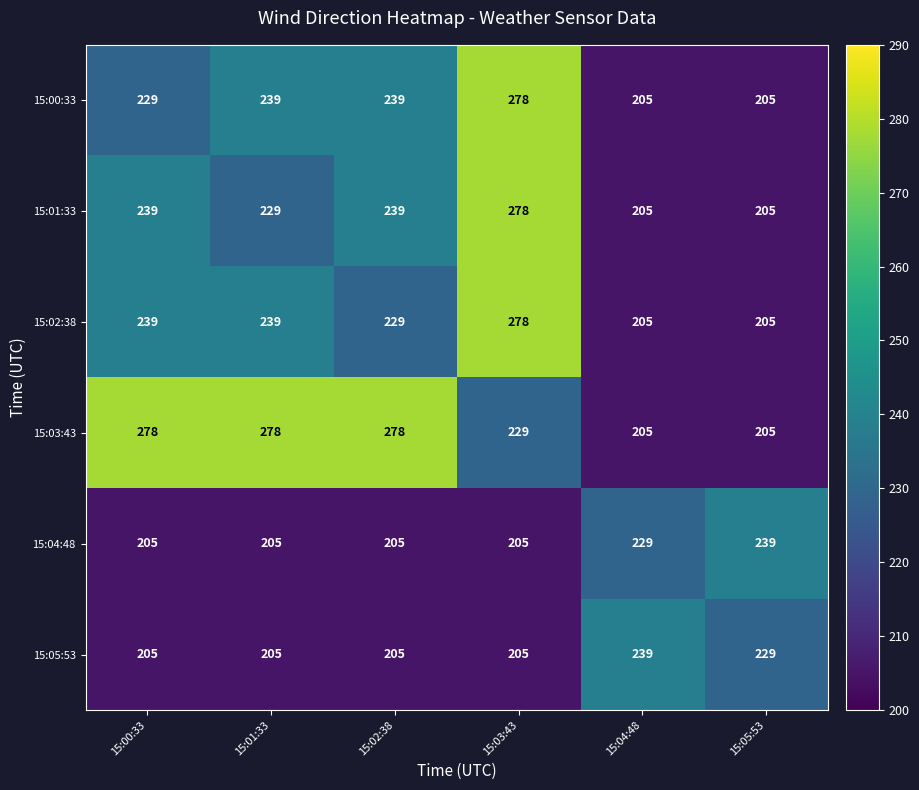

Count the 15:05:53 values in the range 205 to 229.

5